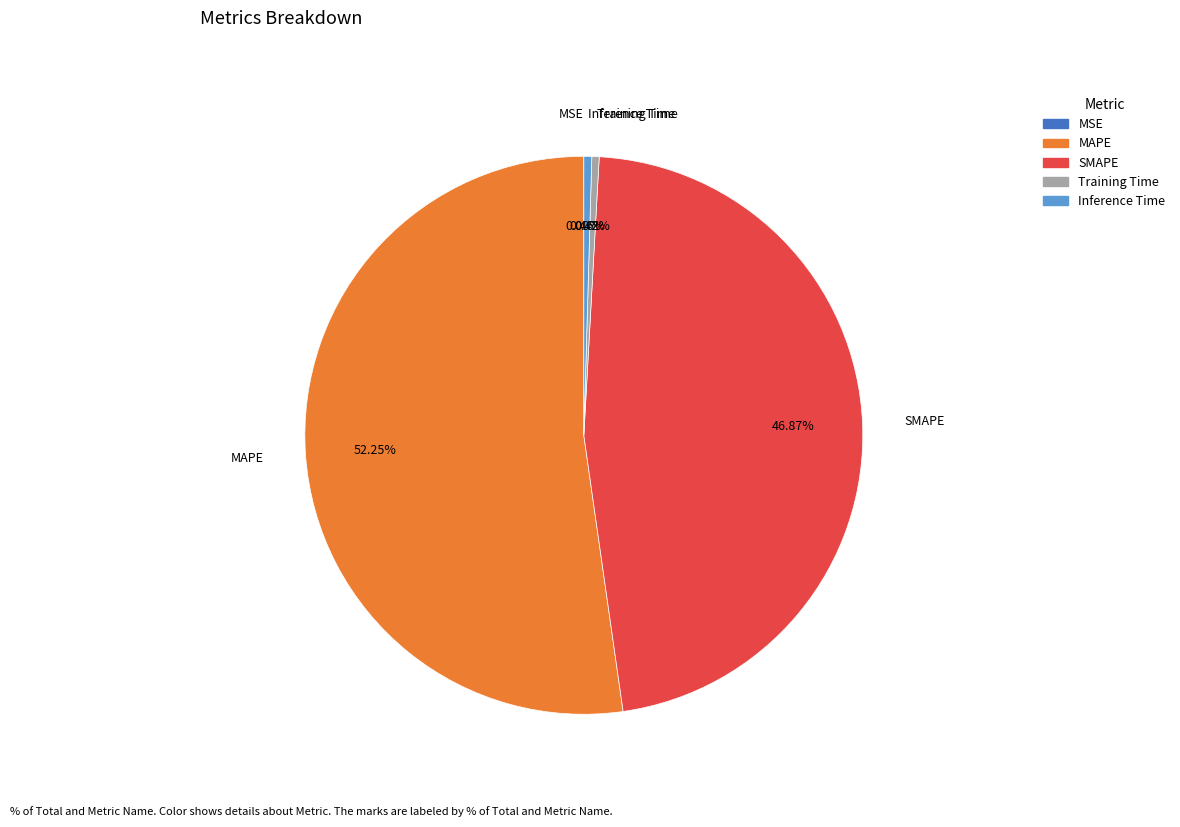

Which has a higher value, Inference Time or SMAPE?

SMAPE